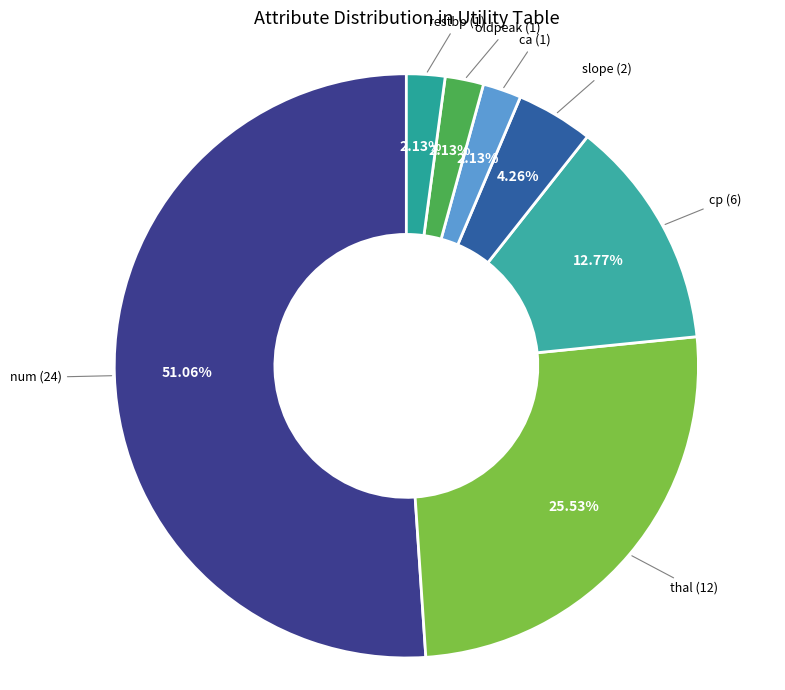

Is there any slice that represents more than half of the pie?

Yes